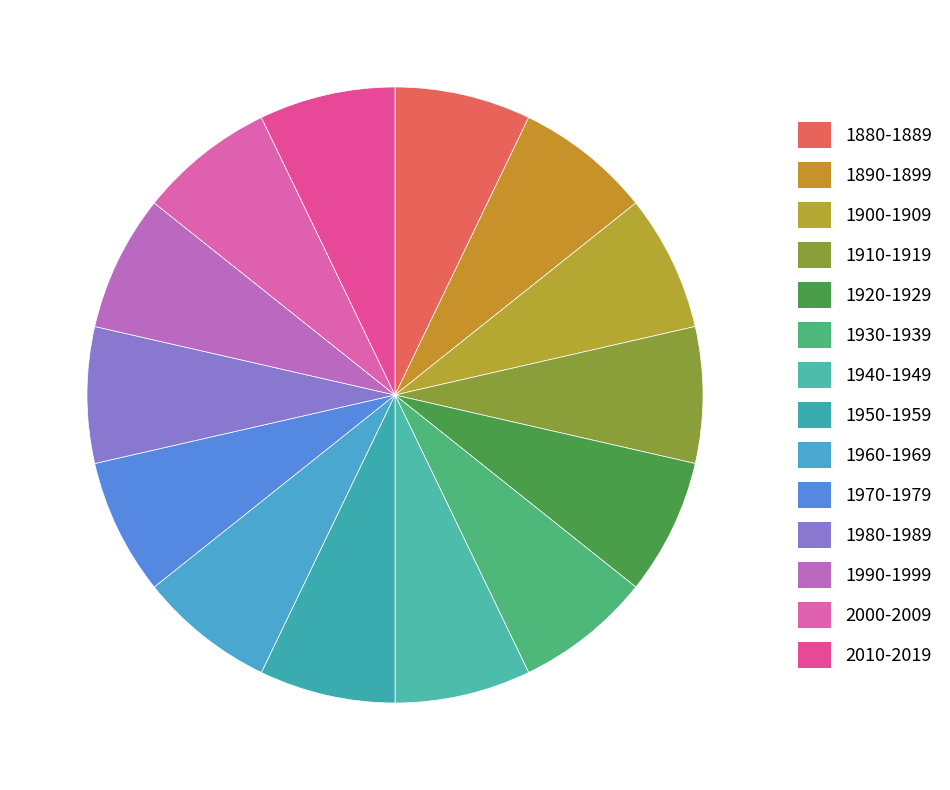

Is the sum of 1880-1889 and 1970-1979 greater than half?

No